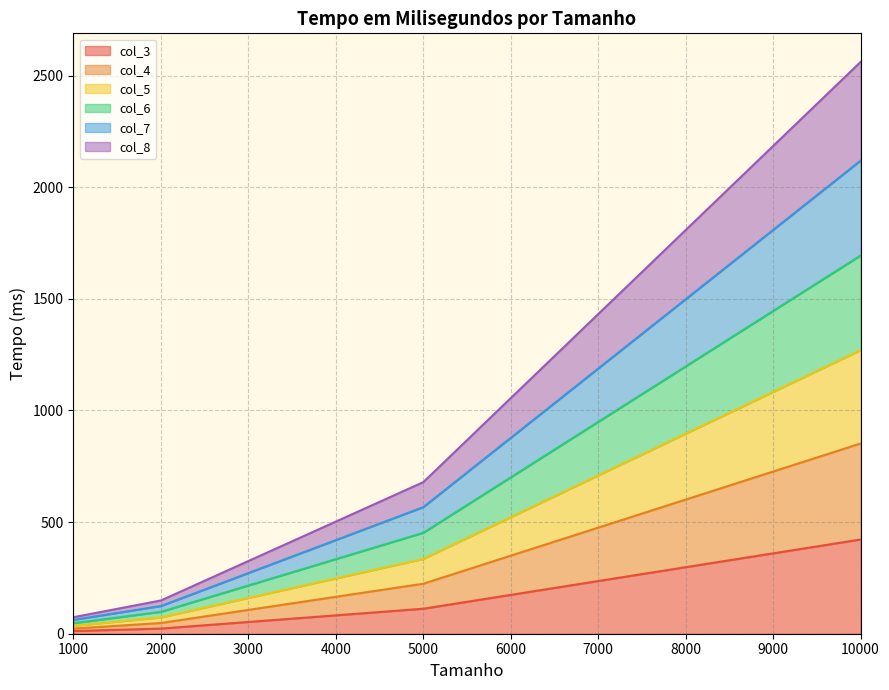

Which has a higher value, 5000 or 2000?

5000